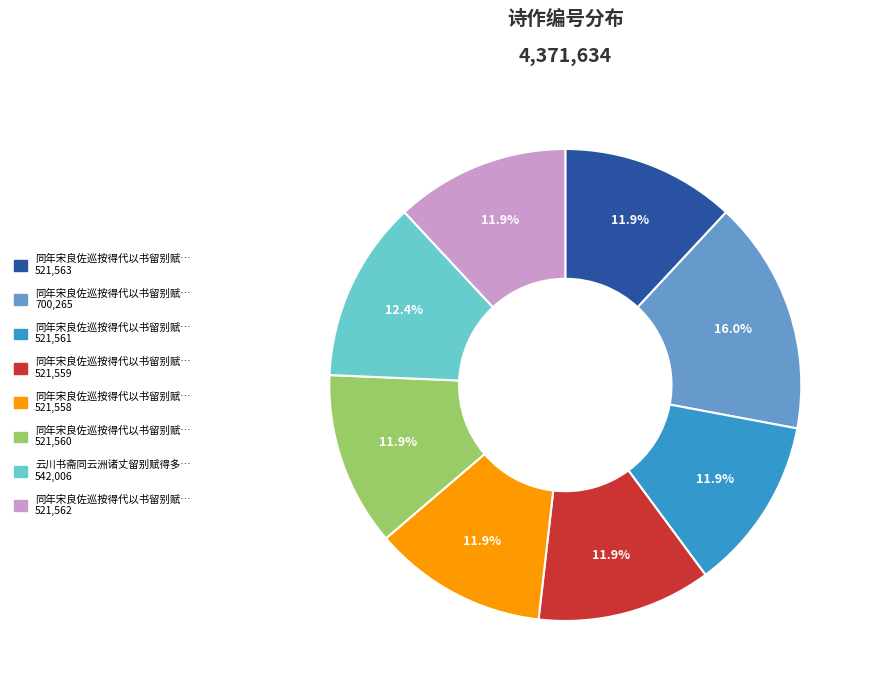

To the nearest percent, what is the average slice percentage?

12%